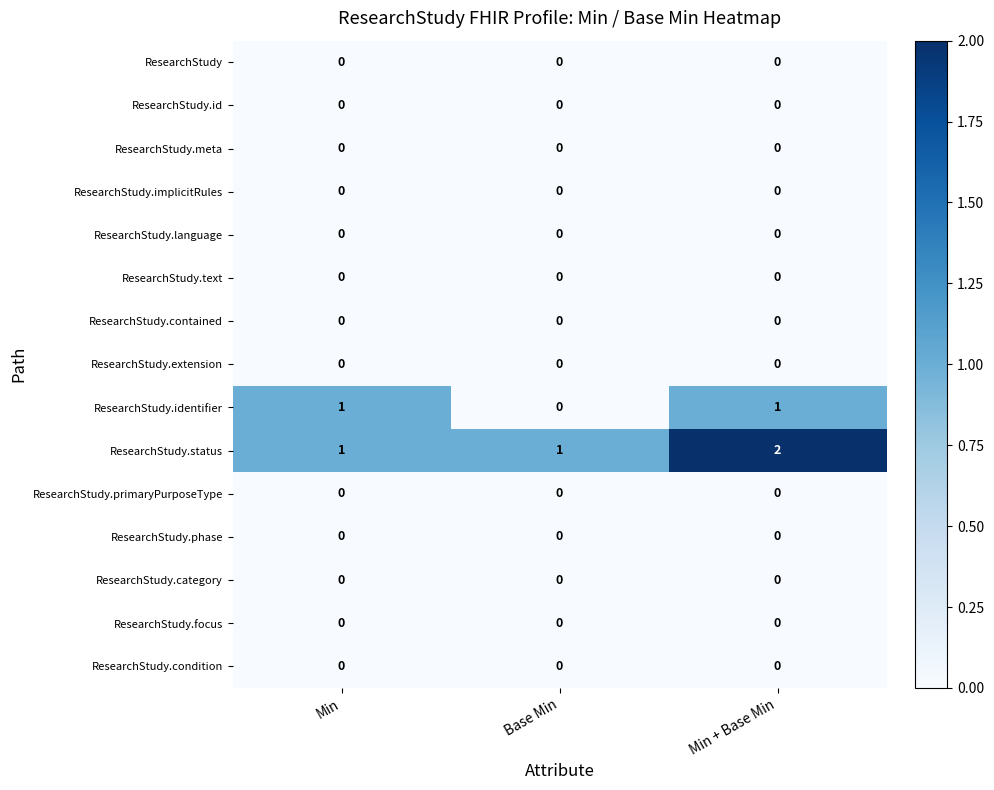

Which category has the highest value across all series?

Min + Base Min